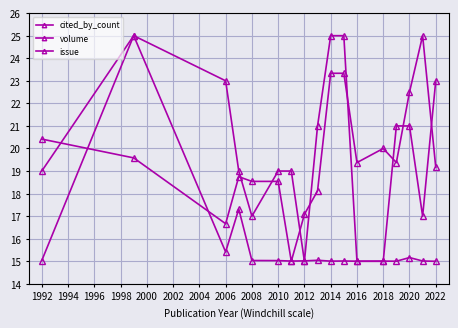

Reading right to left, what are all the values shown in this chart?

cited_by_count: 15.0	15.0	15.2	15.0	15.0	15.0	15.0	15.0	15.0	15.0	15.0	15.0	15.0	17.3	15.4	25.0	15.0
volume: 19.2	25.0	22.5	19.4	20.0	19.4	23.3	23.3	18.1	17.1	15.0	18.5	18.5	18.8	16.7	19.6	20.4
issue: 23.0	17.0	21.0	21.0	15.0	15.0	25.0	25.0	21.0	15.0	19.0	19.0	17.0	19.0	23.0	25.0	19.0